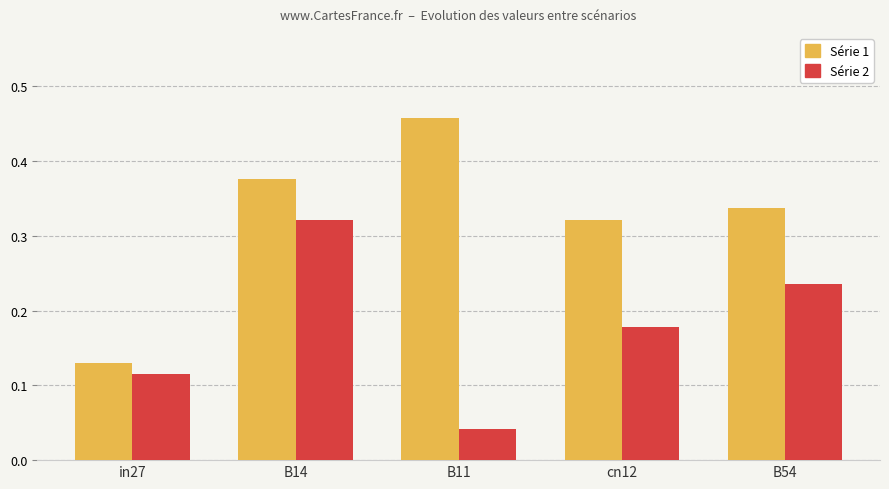

Which category has the highest value across all series?

B11